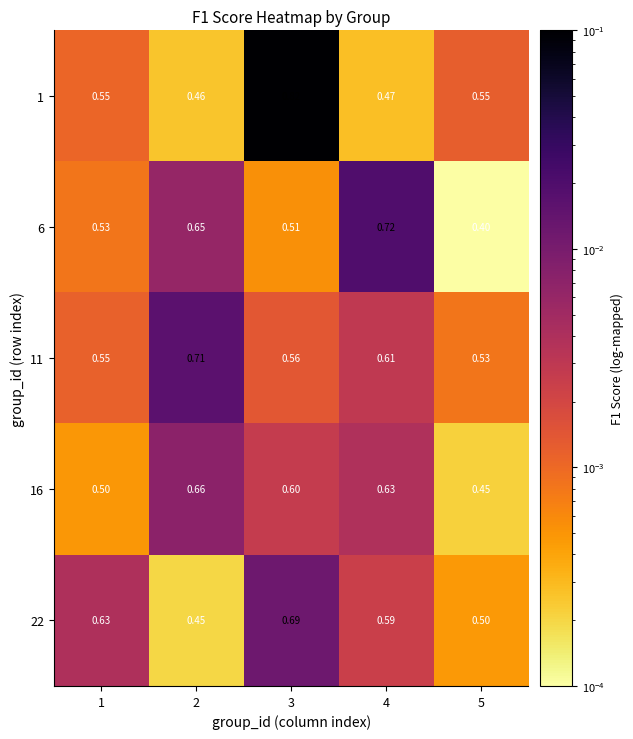

Is the value of 16 at 1 greater than the value of 22 at 3?

No